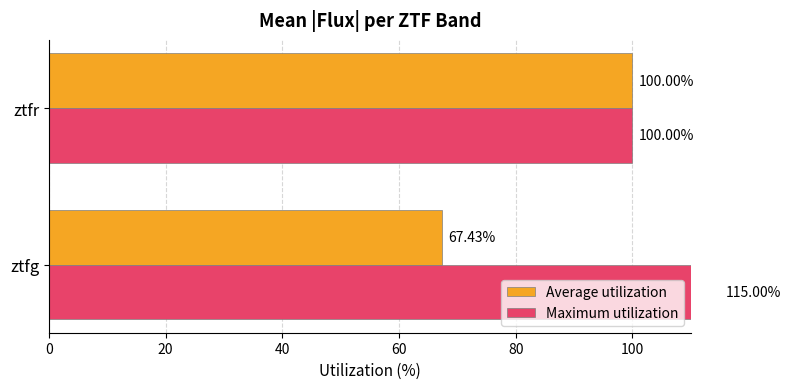

Reading right to left, list all the values displayed in this chart.

Average utilization: 100.0	67.4
Maximum utilization: 100.0	115.0